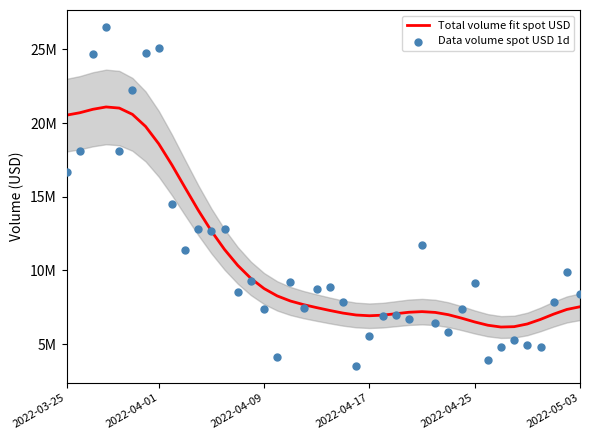

What are all the series names shown in the legend?

Total volume fit spot USD, Data volume spot USD 1d